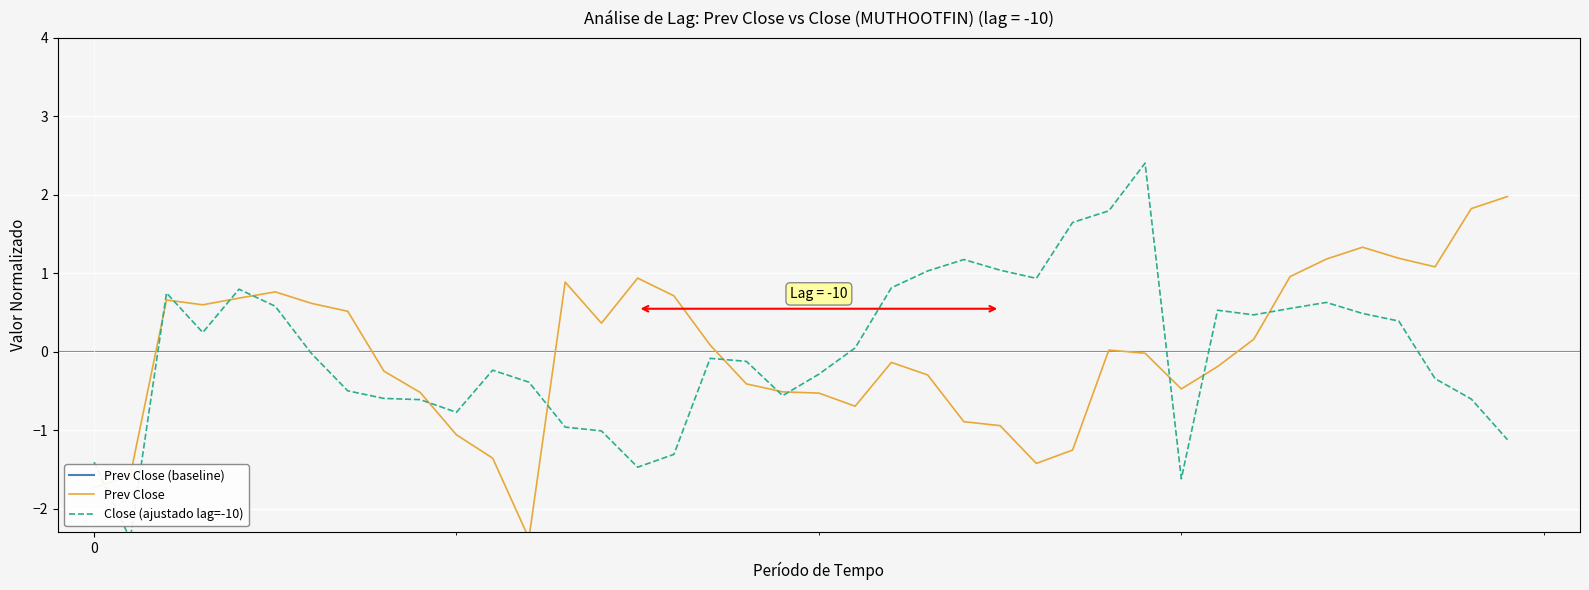

Is it true that the value at 2019-12-04 is -1.4?

True